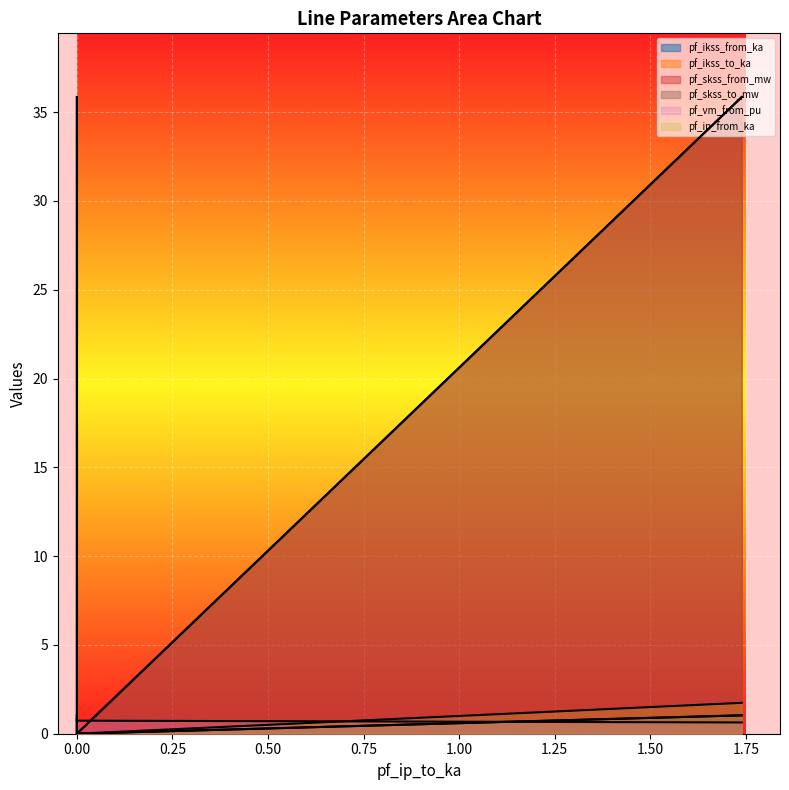

What are all the series names shown in the legend?

pf_ikss_from_ka, pf_ikss_to_ka, pf_skss_from_mw, pf_skss_to_mw, pf_vm_from_pu, pf_ip_from_ka